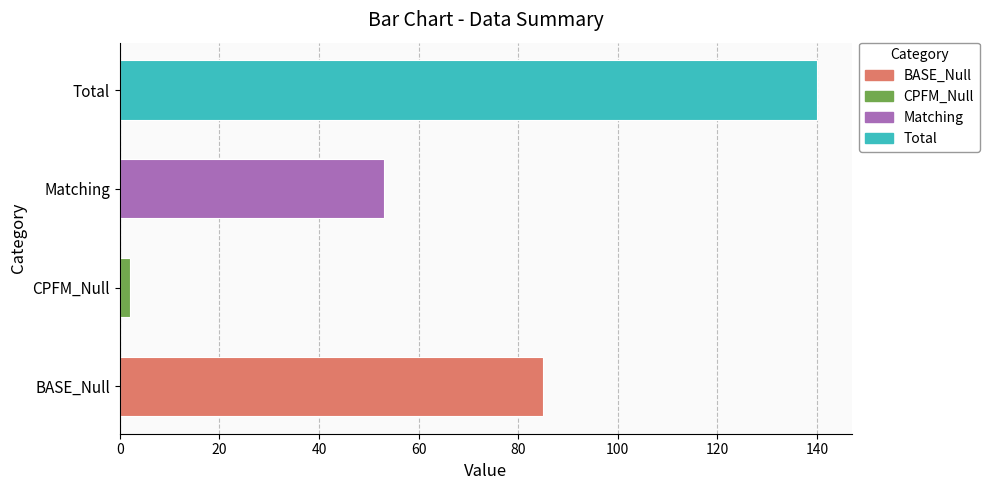

Rank the categories by value from lowest to highest.

CPFM_Null, Matching, BASE_Null, Total